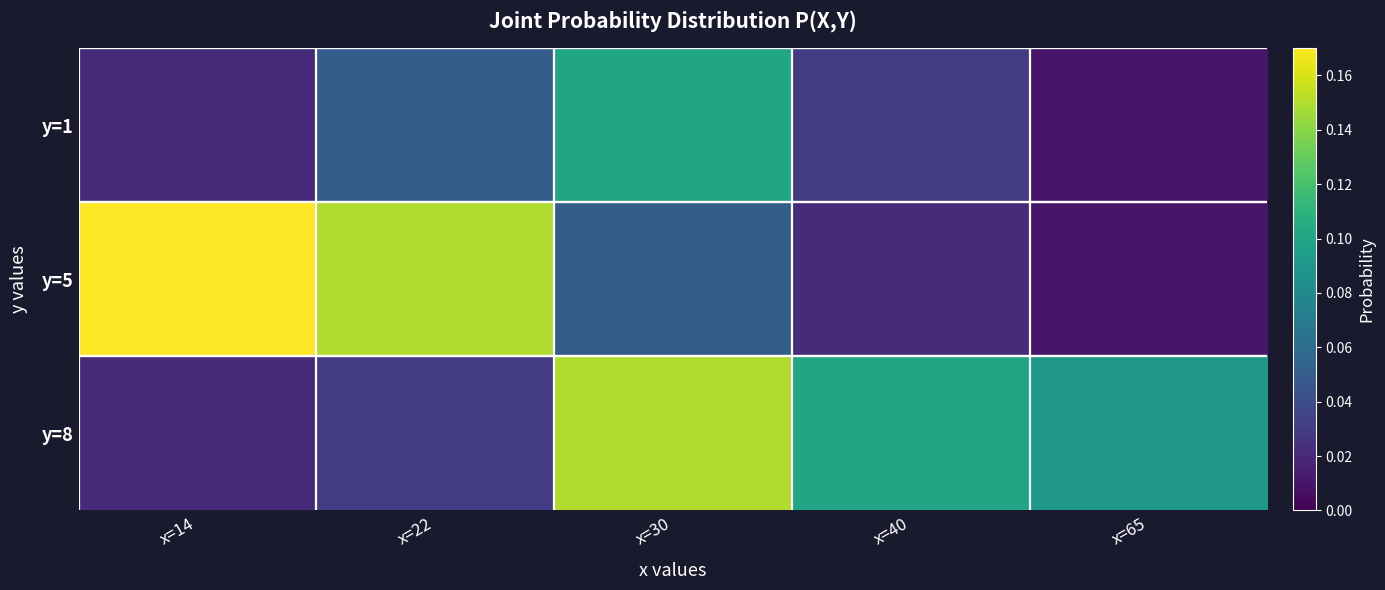

The value of y=1 at x=40 is 0.0. True or false?

False